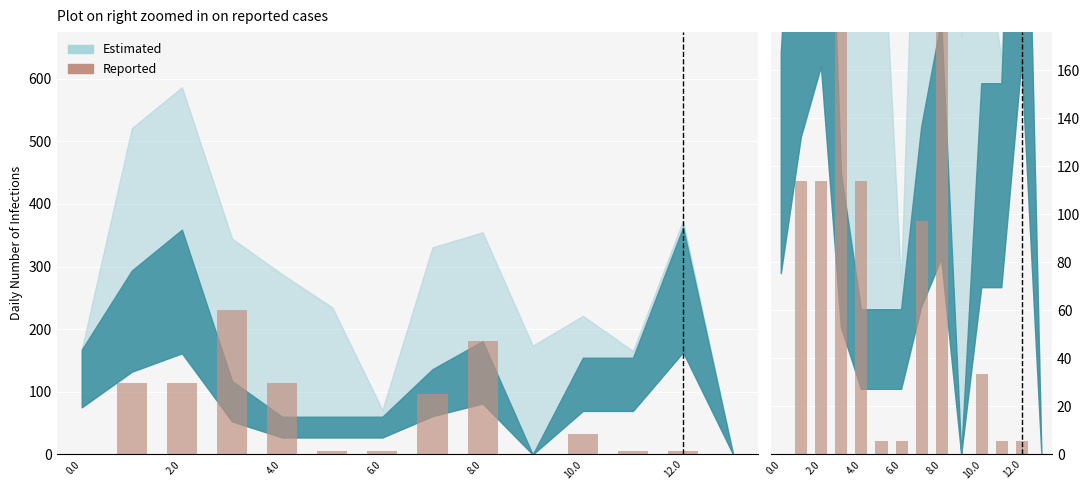

How many positive values are there?

11